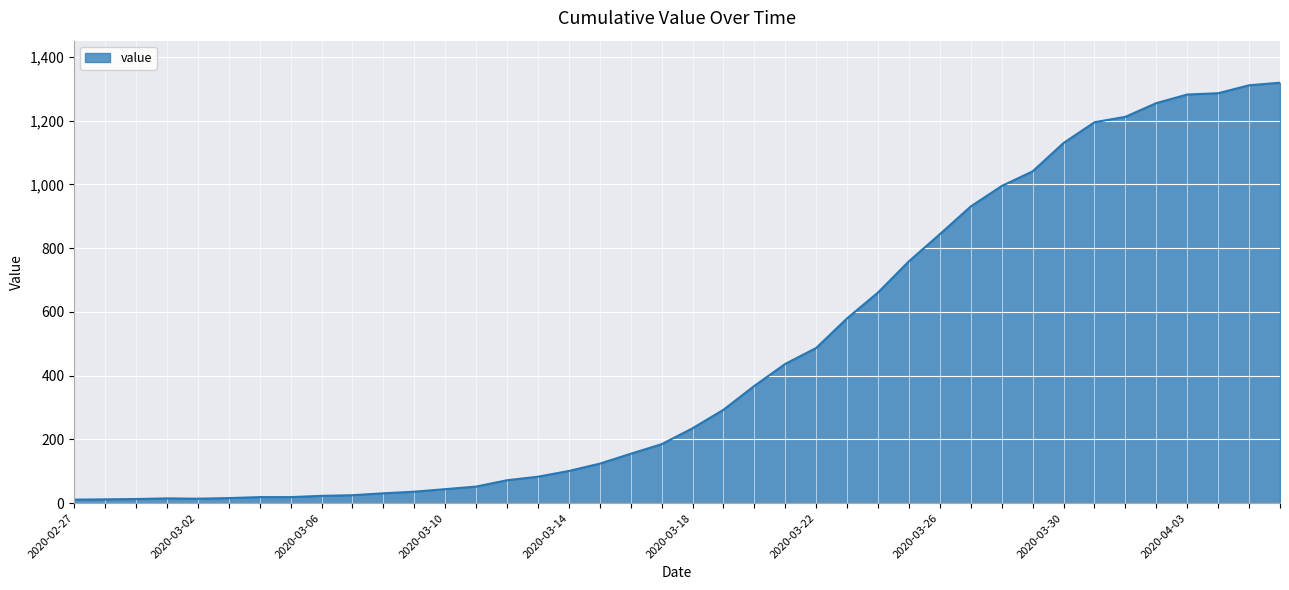

Count the number of data series in this chart.

1